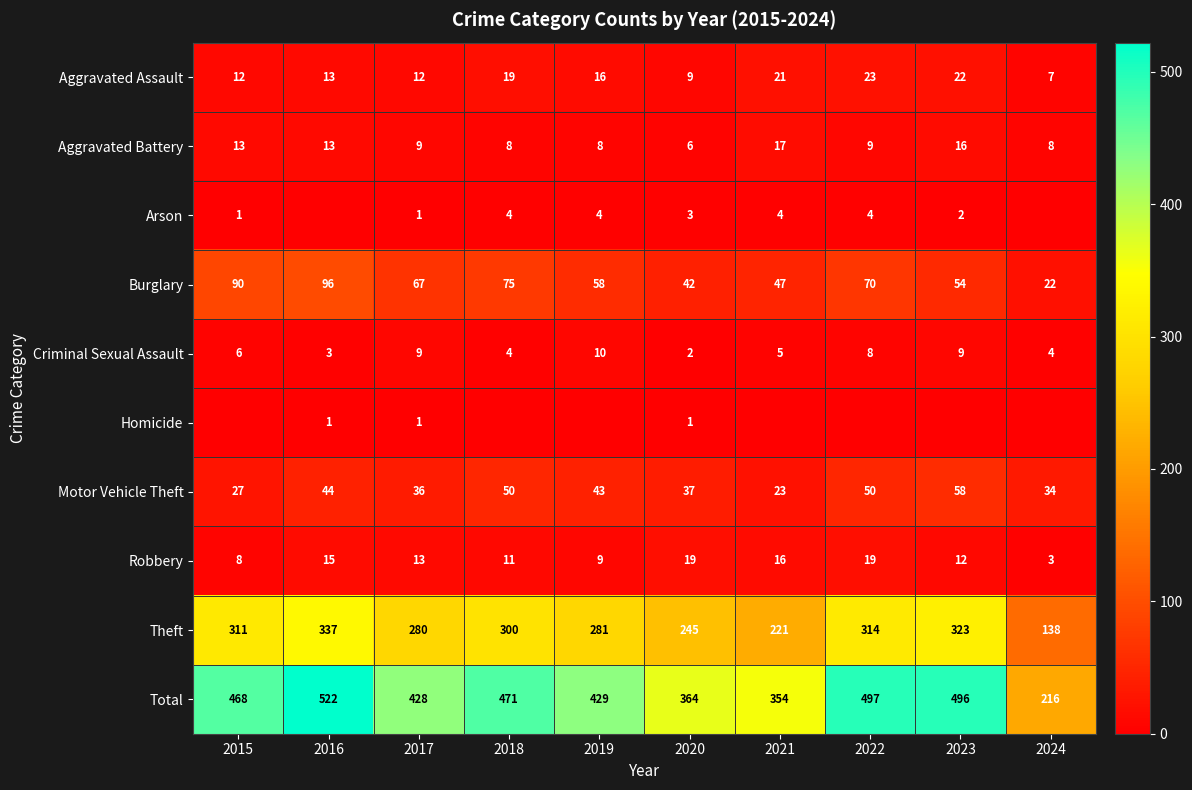

True or false: Aggravated Battery has a value of 16 at 2023.

True